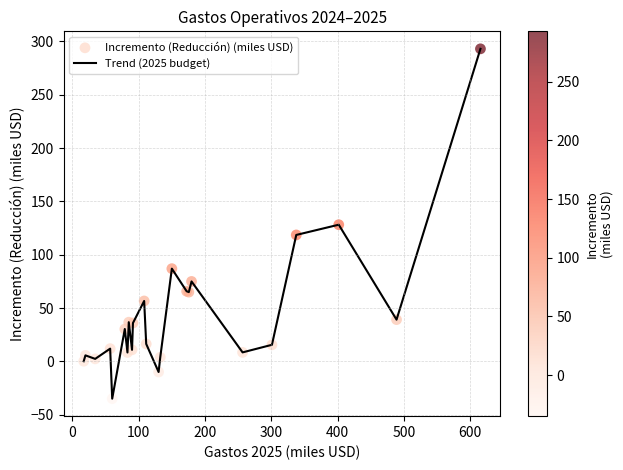

What is the minimum value shown in the chart?

-35.0